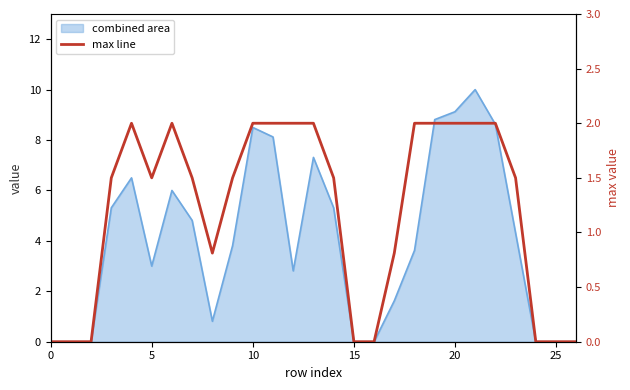

How many values are below 1?

10